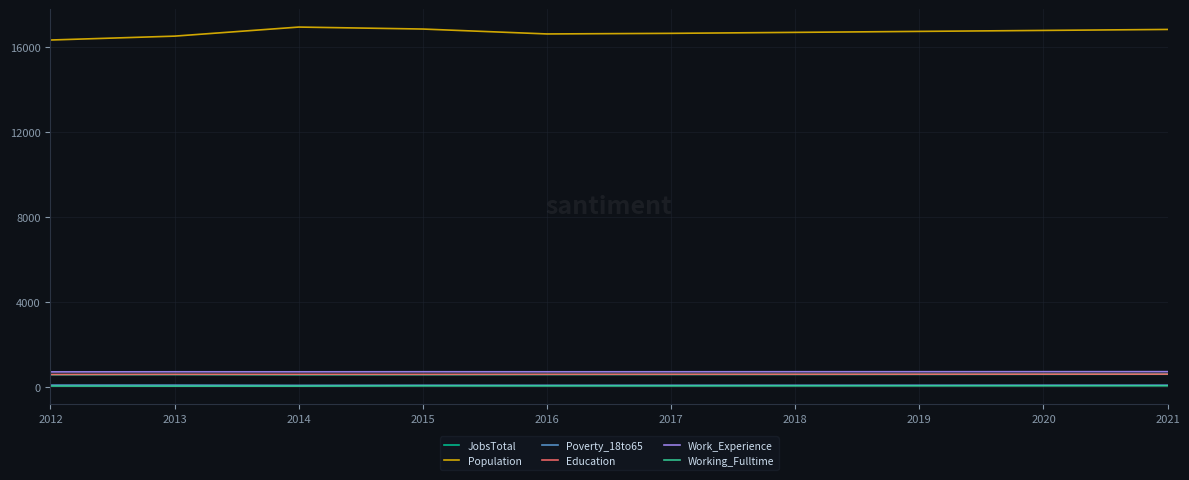

Where does the Poverty_18to65 series first go above 80?

2012